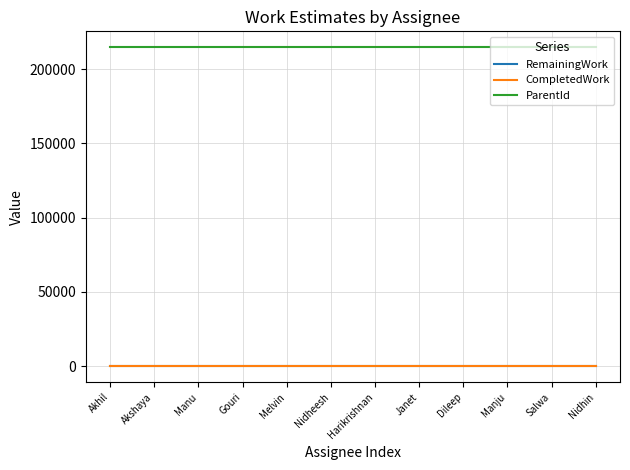

What is the greatest value displayed?

214810